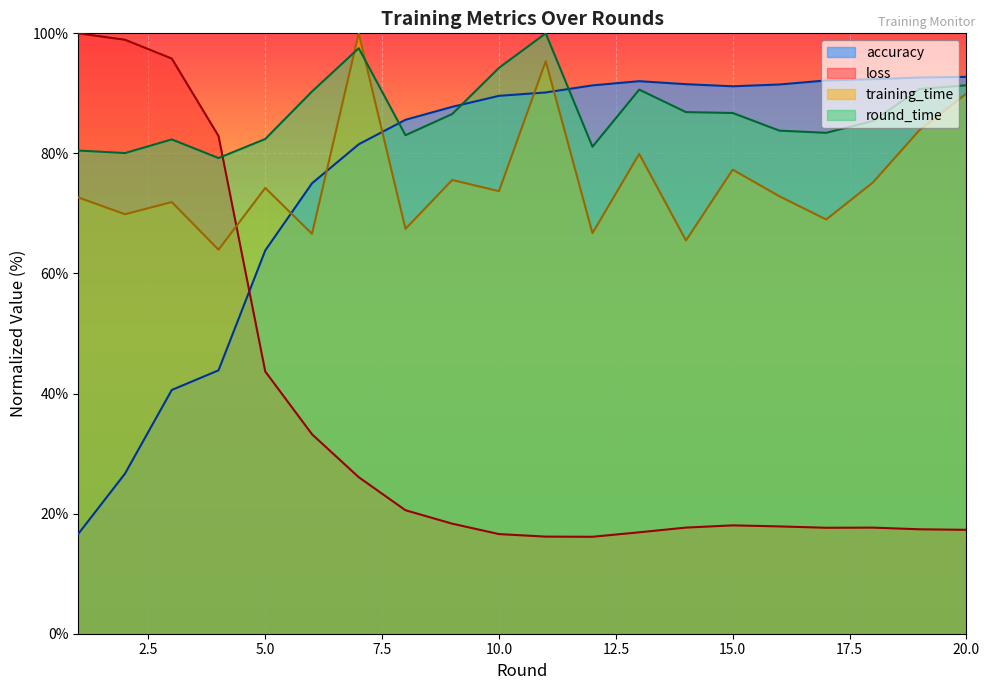

Reading right to left, transcribe all the data shown in this chart.

accuracy: 92.8	92.6	92.4	92.2	91.5	91.2	91.5	92.0	91.3	90.2	89.6	87.8	85.6	81.5	75.0	63.8	43.9	40.6	26.7	16.6
loss: 17.3	17.4	17.7	17.6	17.9	18.0	17.7	16.9	16.1	16.2	16.6	18.3	20.6	26.1	33.2	43.7	82.9	95.8	98.9	100.0
training_time: 90.0	83.9	75.2	69.0	72.9	77.3	65.5	79.9	66.7	95.4	73.7	75.6	67.4	100.0	66.6	74.3	64.0	71.9	69.9	72.7
round_time: 91.3	90.7	85.4	83.4	83.8	86.7	86.9	90.6	81.1	100.0	94.3	86.6	83.0	97.5	90.3	82.4	79.2	82.3	80.1	80.5